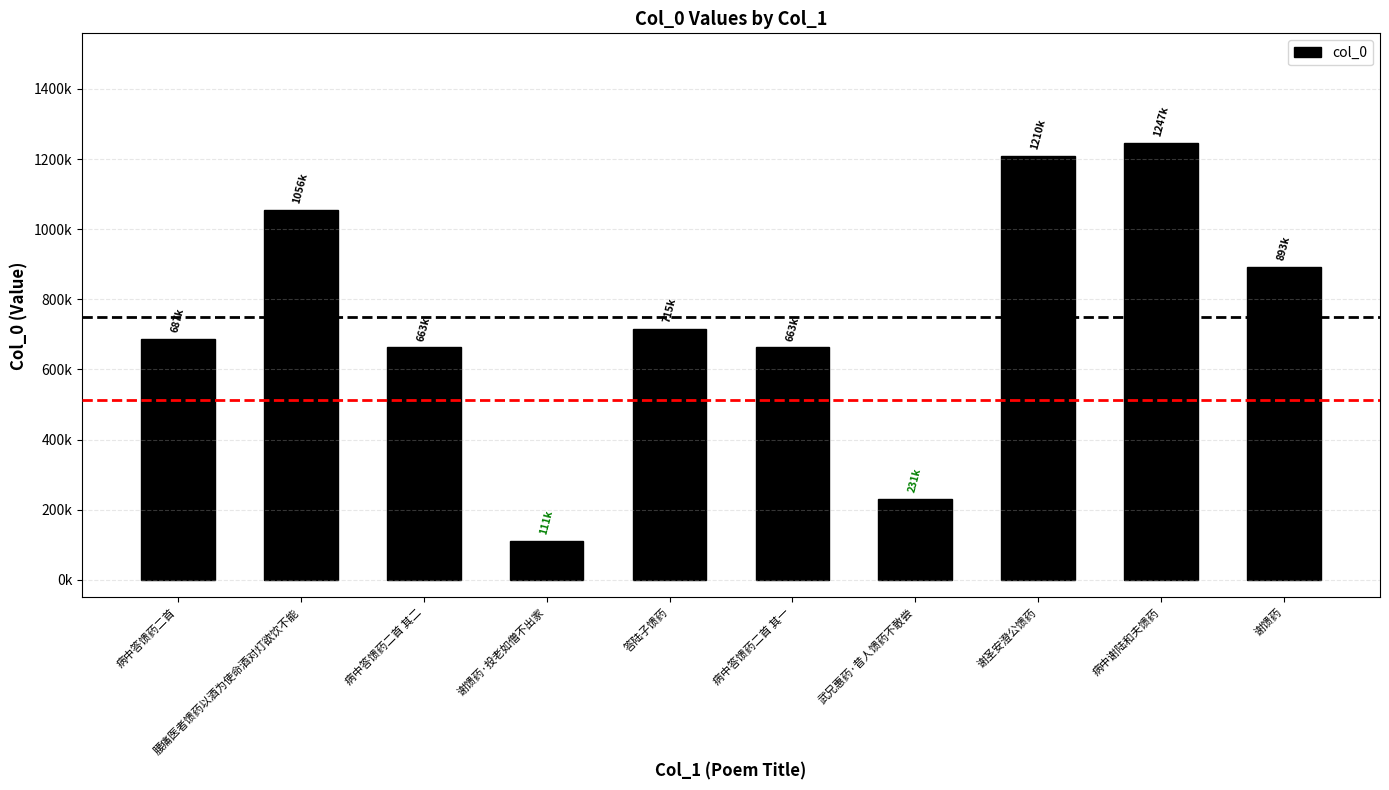

Does the chart contain stacked bars?

No